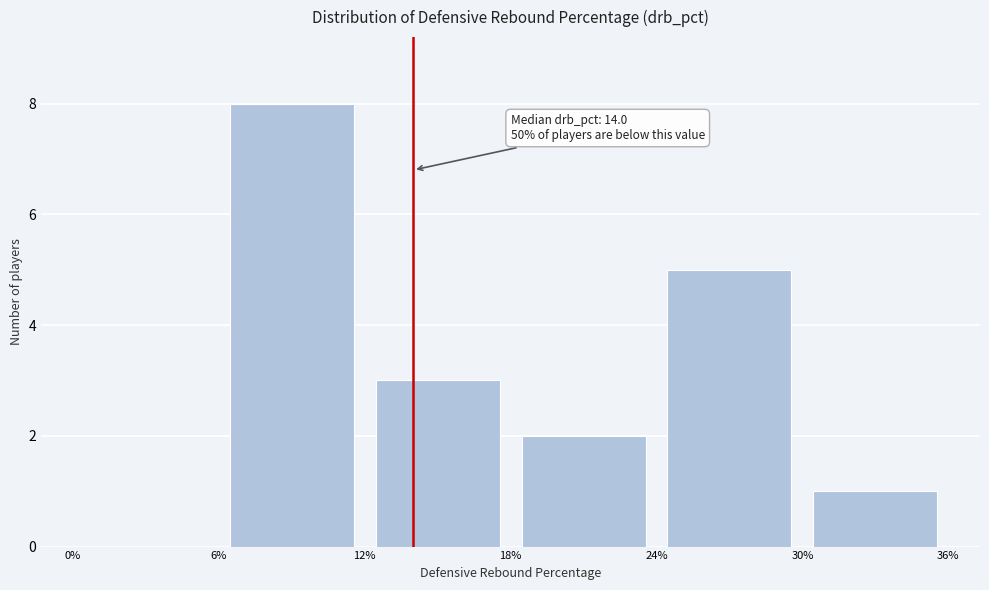

Which range on the x-axis has the tallest bar?

6% to 12%